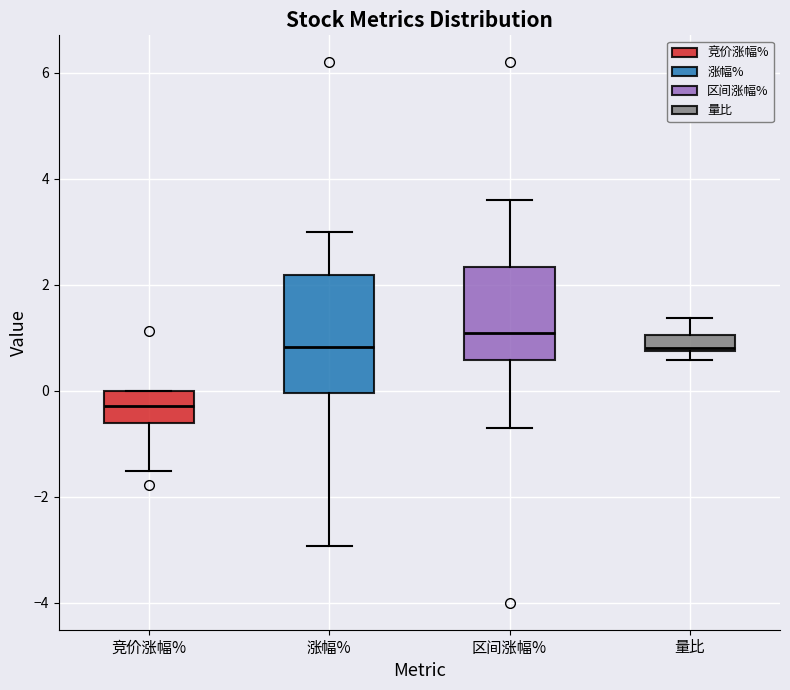

Which box is the tallest, from its lower edge to its upper edge?

涨幅%